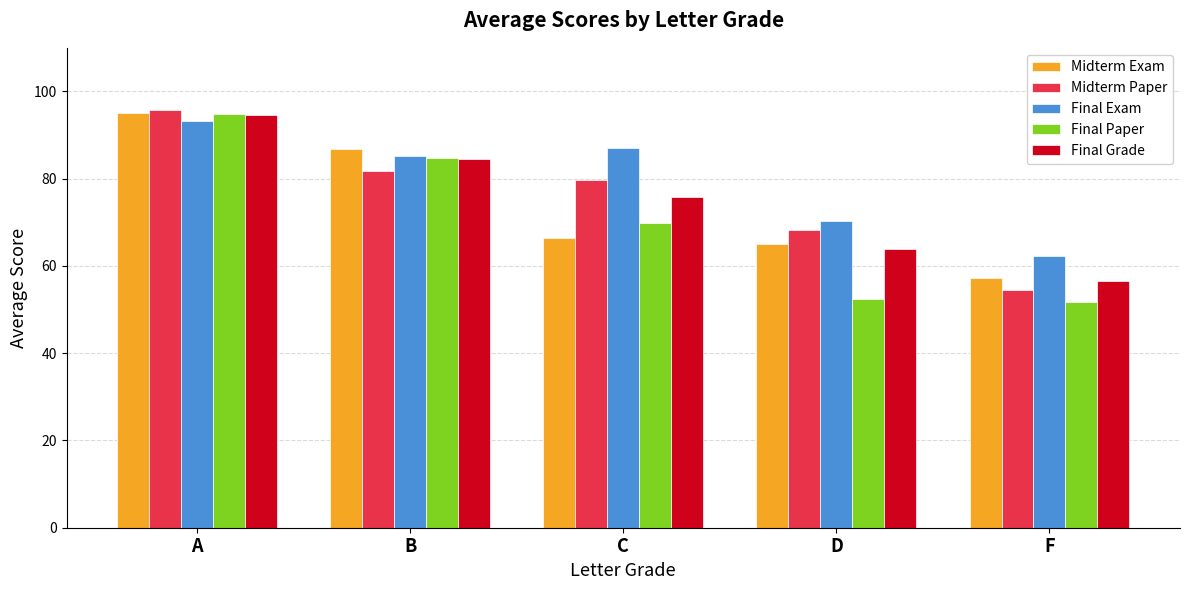

At which label is Midterm Paper closest to 75?

C